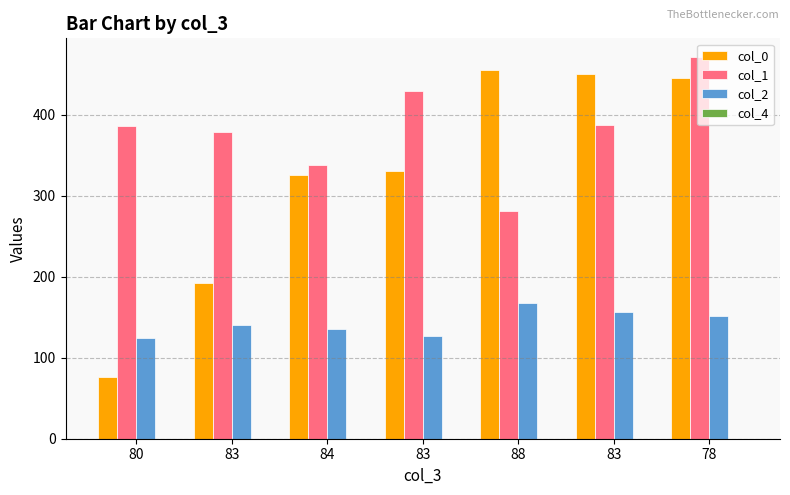

How many bars are there in total?

21